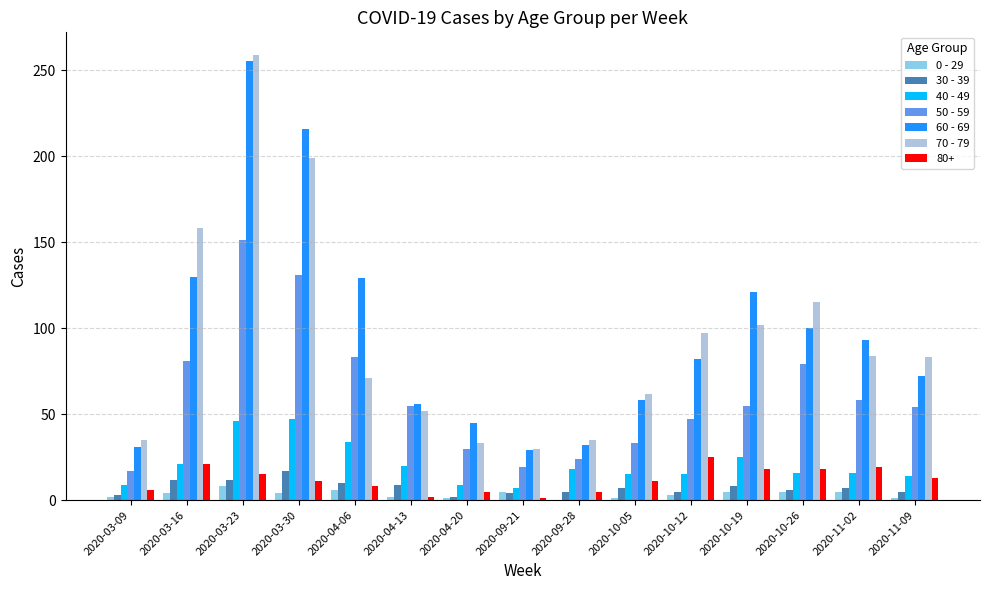

At which category does the chart reach its peak across all series?

2020-03-23